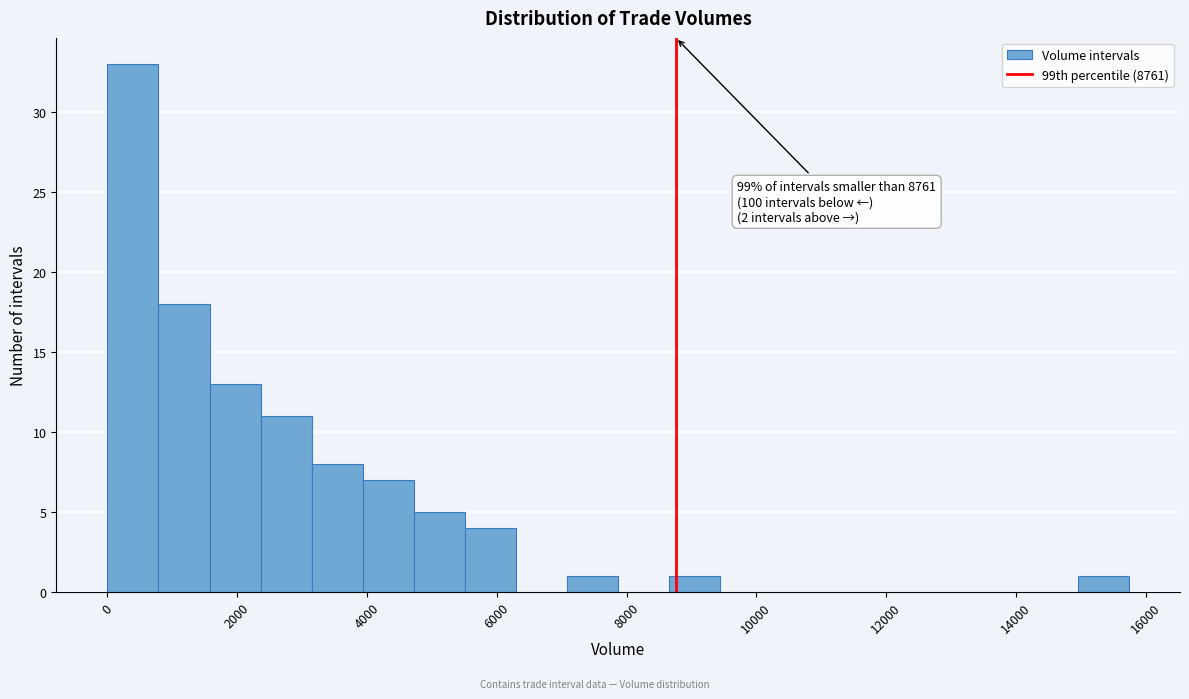

Read against the x-axis, roughly where is the centre of the tallest bar?

400